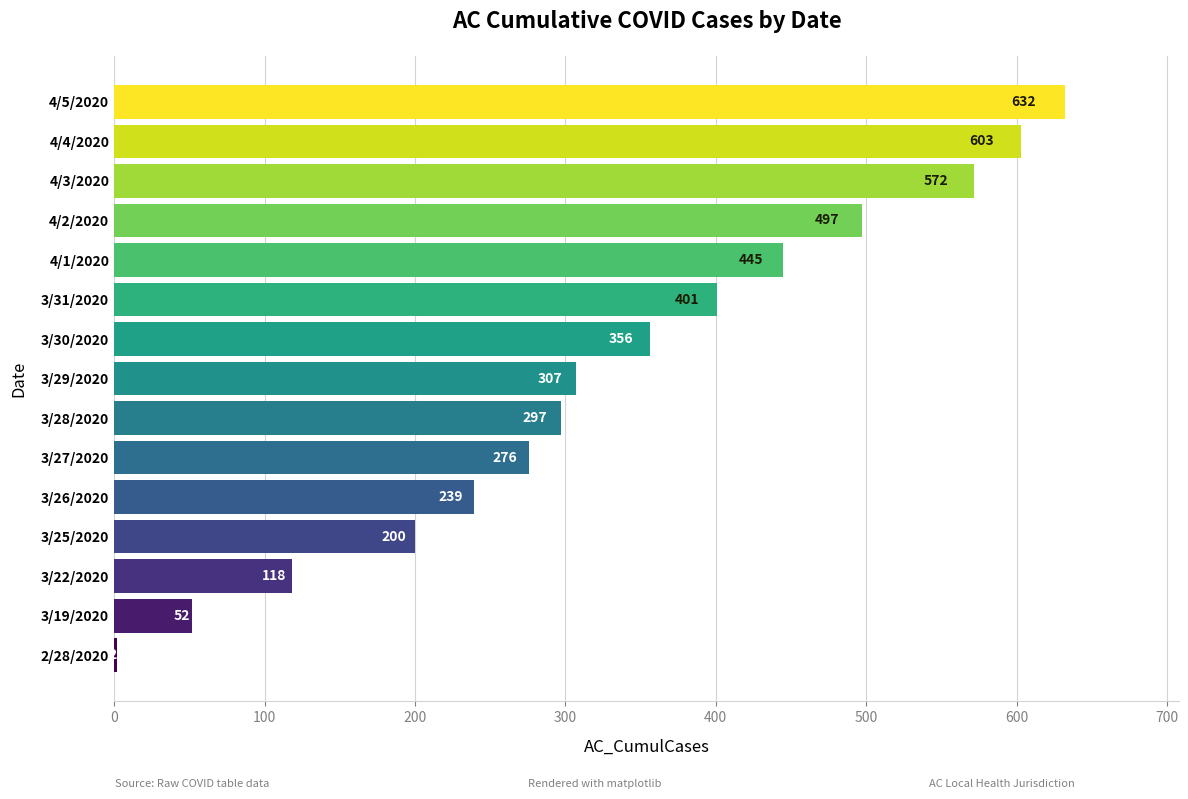

Reading bottom to top, extract all data points from this chart.

2/28/2020=2	3/19/2020=52	3/22/2020=118	3/25/2020=200	3/26/2020=239	3/27/2020=276	3/28/2020=297	3/29/2020=307	3/30/2020=356	3/31/2020=401	4/1/2020=445	4/2/2020=497	4/3/2020=572	4/4/2020=603	4/5/2020=632